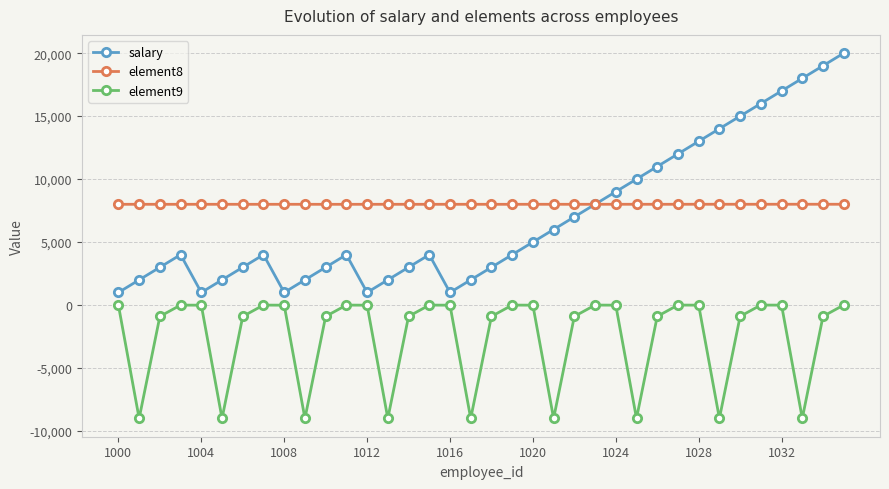

How many interior local peaks does the salary series have?

4